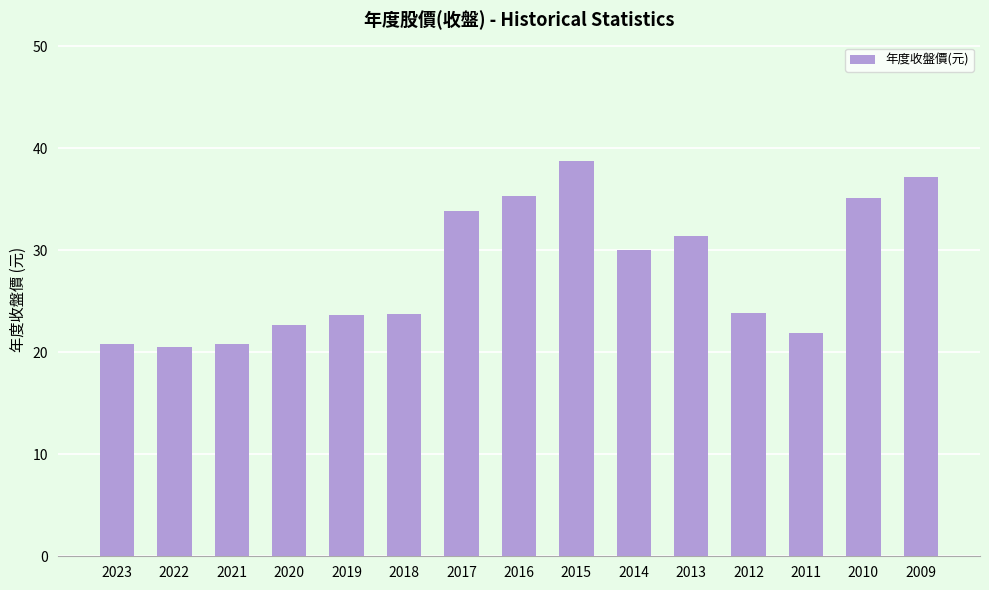

What is the difference between the maximum and second lowest values?

17.9